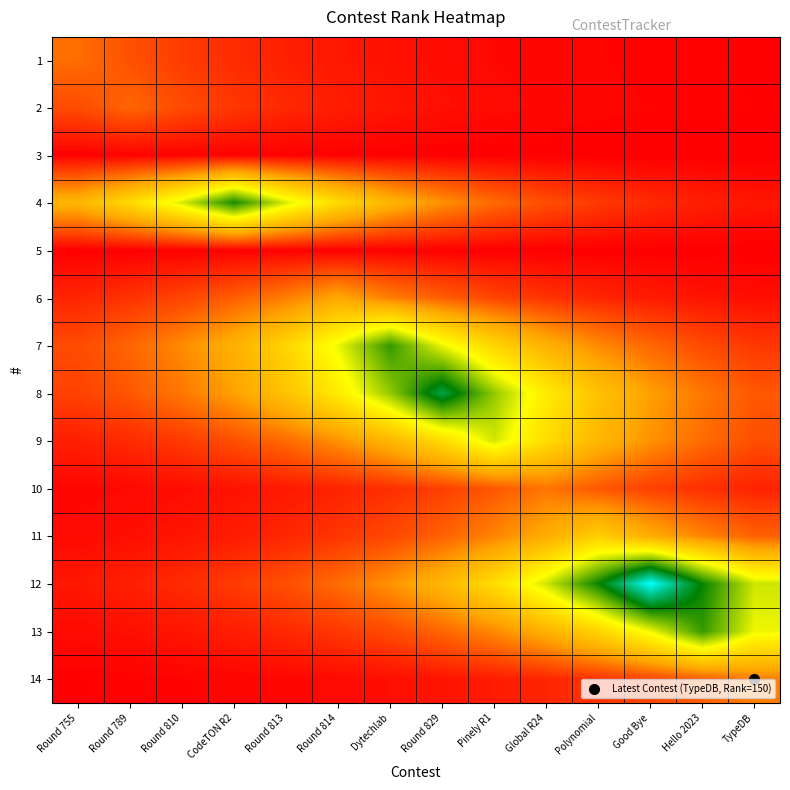

At which category is the sum across all series the highest?

Round 829